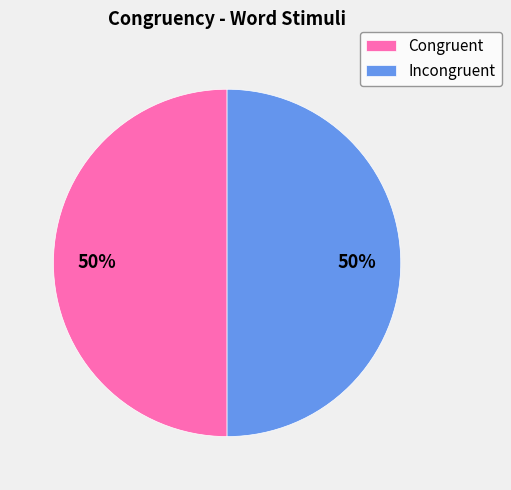

What percentage is the Congruent slice, to the nearest percent?

50%